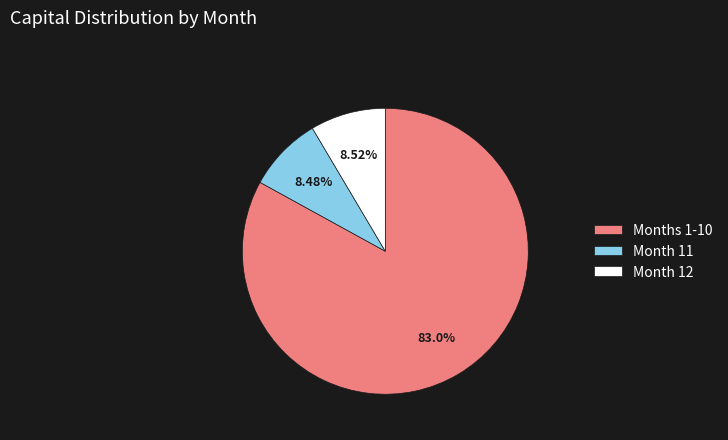

Is the sum of Month 12 and Months 1-10 greater than half?

Yes